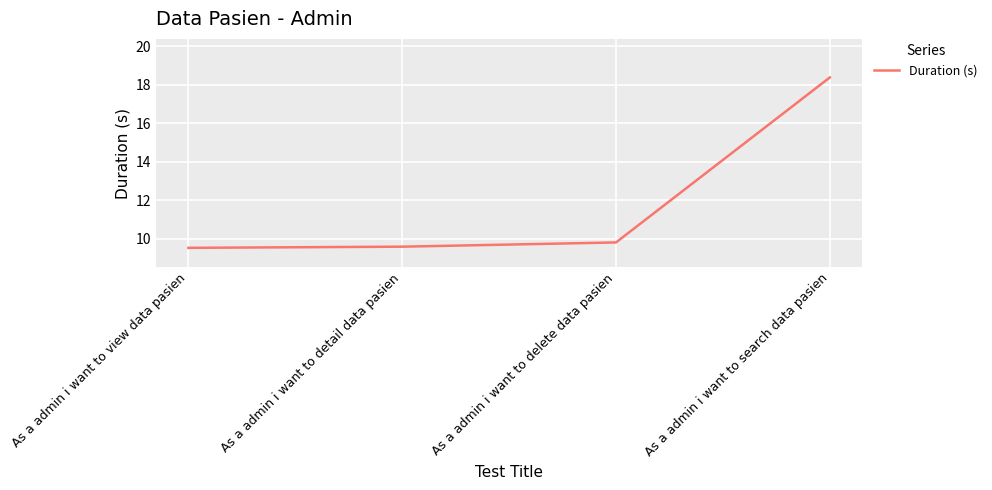

True or false: the data has more than 2 interior local peaks.

False